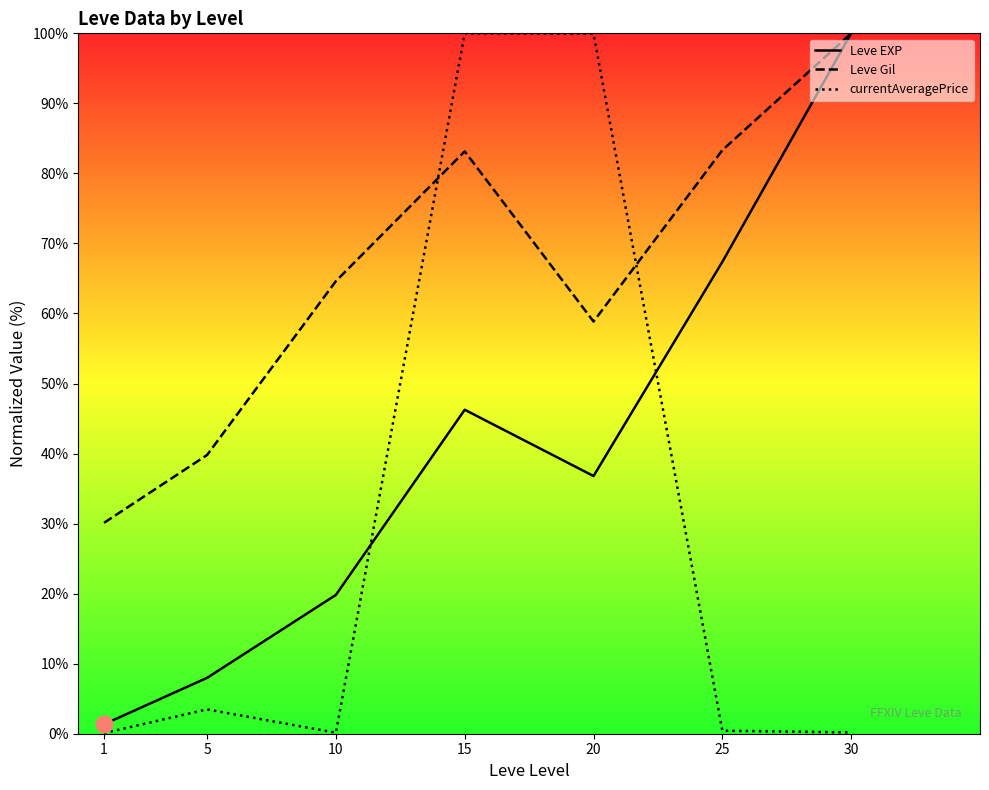

In Leve EXP, how many points are lower than both neighbors (excluding endpoints)?

1